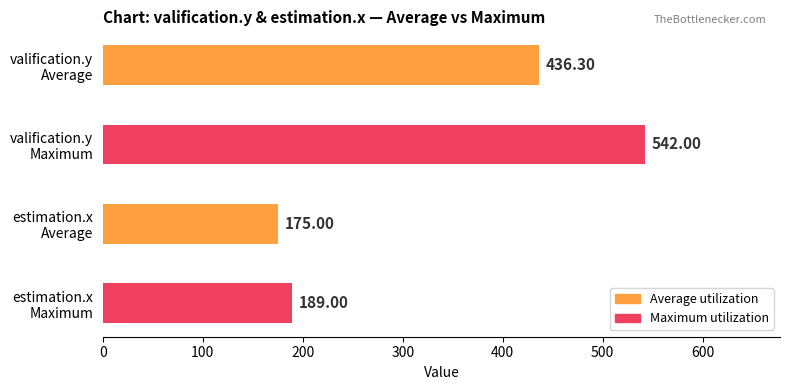

Count the number of values greater than 436.

2